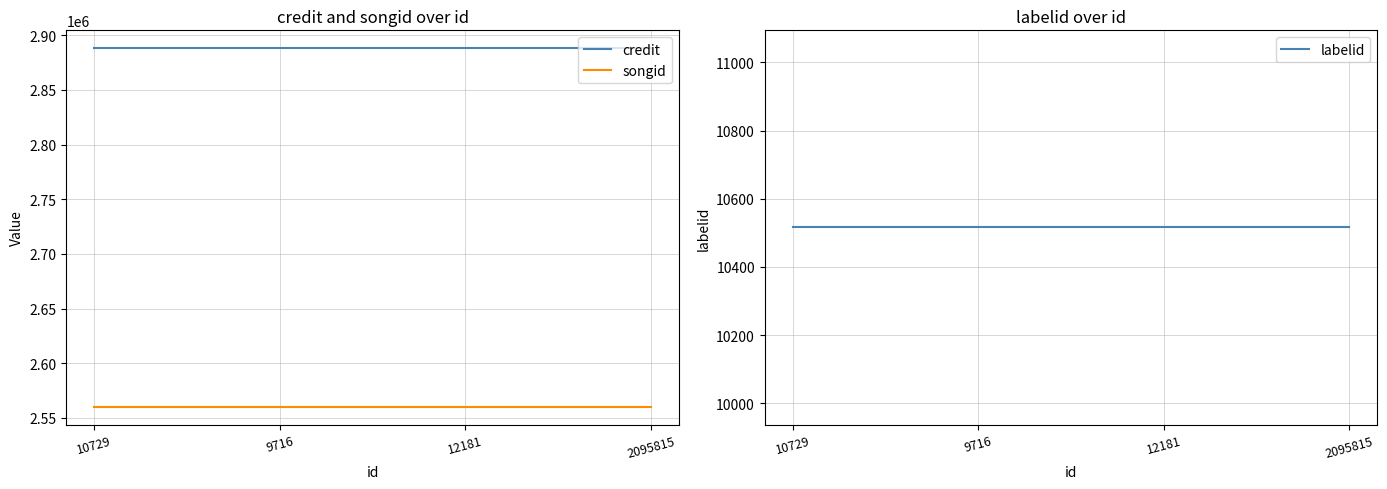

Which series has the largest total across all categories?

credit